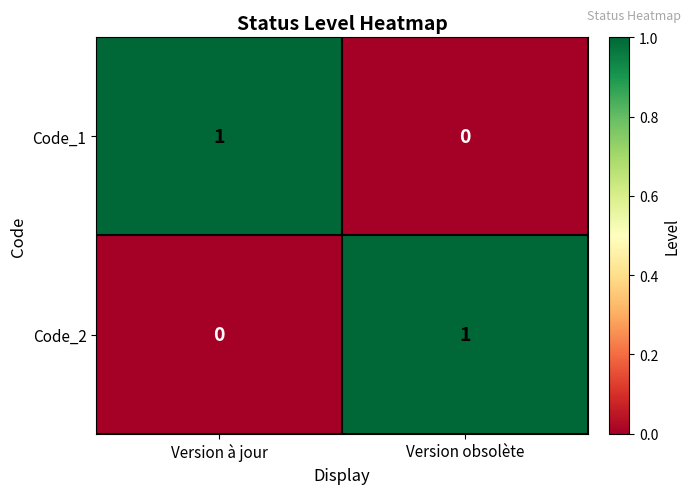

Which category has the lowest value in the Code_1 series?

Version obsolète